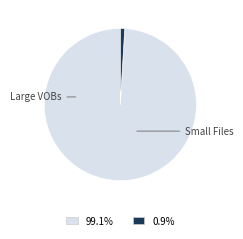

Does any single category account for the majority?

Yes